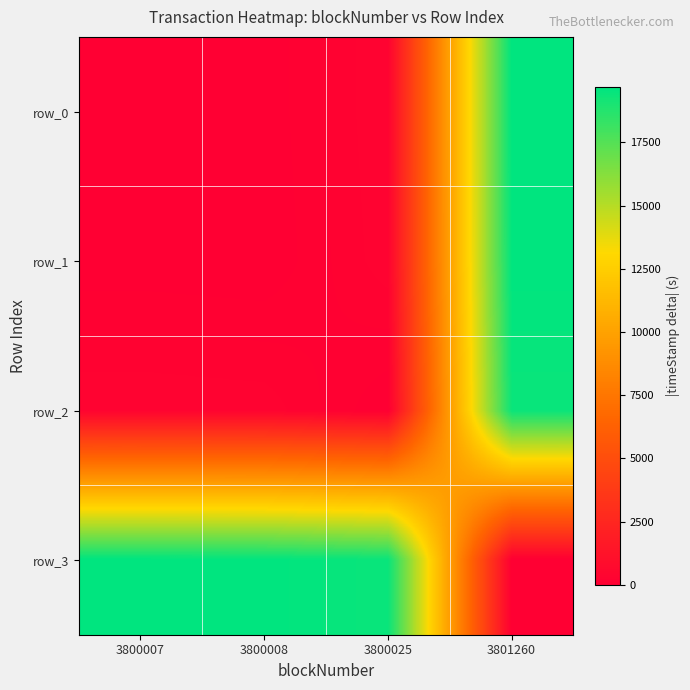

Reading left to right, extract all data points from this chart.

row_0: 0	20	304	19699
row_1: 20	0	284	19679
row_2: 304	284	0	19395
row_3: 19699	19679	19395	0